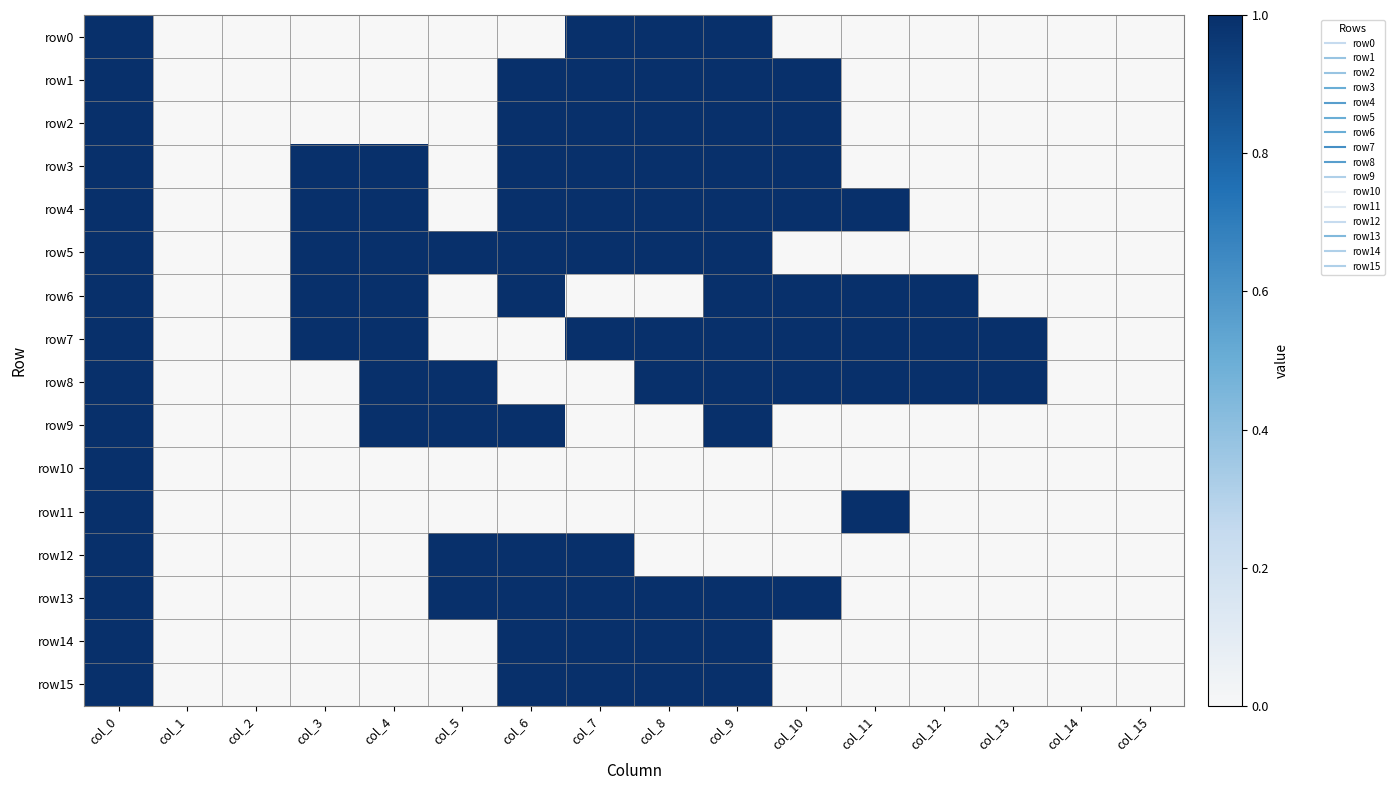

Reading left to right, what are all the values shown in this chart?

row0: col_0=1	col_1=0	col_2=0	col_3=0	col_4=0	col_5=0	col_6=0	col_7=1	col_8=1	col_9=1	col_10=0	col_11=0	col_12=0	col_13=0	col_14=0	col_15=0
row1: col_0=1	col_1=0	col_2=0	col_3=0	col_4=0	col_5=0	col_6=1	col_7=1	col_8=1	col_9=1	col_10=1	col_11=0	col_12=0	col_13=0	col_14=0	col_15=0
row2: col_0=1	col_1=0	col_2=0	col_3=0	col_4=0	col_5=0	col_6=1	col_7=1	col_8=1	col_9=1	col_10=1	col_11=0	col_12=0	col_13=0	col_14=0	col_15=0
row3: col_0=1	col_1=0	col_2=0	col_3=1	col_4=1	col_5=0	col_6=1	col_7=1	col_8=1	col_9=1	col_10=1	col_11=0	col_12=0	col_13=0	col_14=0	col_15=0
row4: col_0=1	col_1=0	col_2=0	col_3=1	col_4=1	col_5=0	col_6=1	col_7=1	col_8=1	col_9=1	col_10=1	col_11=1	col_12=0	col_13=0	col_14=0	col_15=0
row5: col_0=1	col_1=0	col_2=0	col_3=1	col_4=1	col_5=1	col_6=1	col_7=1	col_8=1	col_9=1	col_10=0	col_11=0	col_12=0	col_13=0	col_14=0	col_15=0
row6: col_0=1	col_1=0	col_2=0	col_3=1	col_4=1	col_5=0	col_6=1	col_7=0	col_8=0	col_9=1	col_10=1	col_11=1	col_12=1	col_13=0	col_14=0	col_15=0
row7: col_0=1	col_1=0	col_2=0	col_3=1	col_4=1	col_5=0	col_6=0	col_7=1	col_8=1	col_9=1	col_10=1	col_11=1	col_12=1	col_13=1	col_14=0	col_15=0
row8: col_0=1	col_1=0	col_2=0	col_3=0	col_4=1	col_5=1	col_6=0	col_7=0	col_8=1	col_9=1	col_10=1	col_11=1	col_12=1	col_13=1	col_14=0	col_15=0
row9: col_0=1	col_1=0	col_2=0	col_3=0	col_4=1	col_5=1	col_6=1	col_7=0	col_8=0	col_9=1	col_10=0	col_11=0	col_12=0	col_13=0	col_14=0	col_15=0
row10: col_0=1	col_1=0	col_2=0	col_3=0	col_4=0	col_5=0	col_6=0	col_7=0	col_8=0	col_9=0	col_10=0	col_11=0	col_12=0	col_13=0	col_14=0	col_15=0
row11: col_0=1	col_1=0	col_2=0	col_3=0	col_4=0	col_5=0	col_6=0	col_7=0	col_8=0	col_9=0	col_10=0	col_11=1	col_12=0	col_13=0	col_14=0	col_15=0
row12: col_0=1	col_1=0	col_2=0	col_3=0	col_4=0	col_5=1	col_6=1	col_7=1	col_8=0	col_9=0	col_10=0	col_11=0	col_12=0	col_13=0	col_14=0	col_15=0
row13: col_0=1	col_1=0	col_2=0	col_3=0	col_4=0	col_5=1	col_6=1	col_7=1	col_8=1	col_9=1	col_10=1	col_11=0	col_12=0	col_13=0	col_14=0	col_15=0
row14: col_0=1	col_1=0	col_2=0	col_3=0	col_4=0	col_5=0	col_6=1	col_7=1	col_8=1	col_9=1	col_10=0	col_11=0	col_12=0	col_13=0	col_14=0	col_15=0
row15: col_0=1	col_1=0	col_2=0	col_3=0	col_4=0	col_5=0	col_6=1	col_7=1	col_8=1	col_9=1	col_10=0	col_11=0	col_12=0	col_13=0	col_14=0	col_15=0